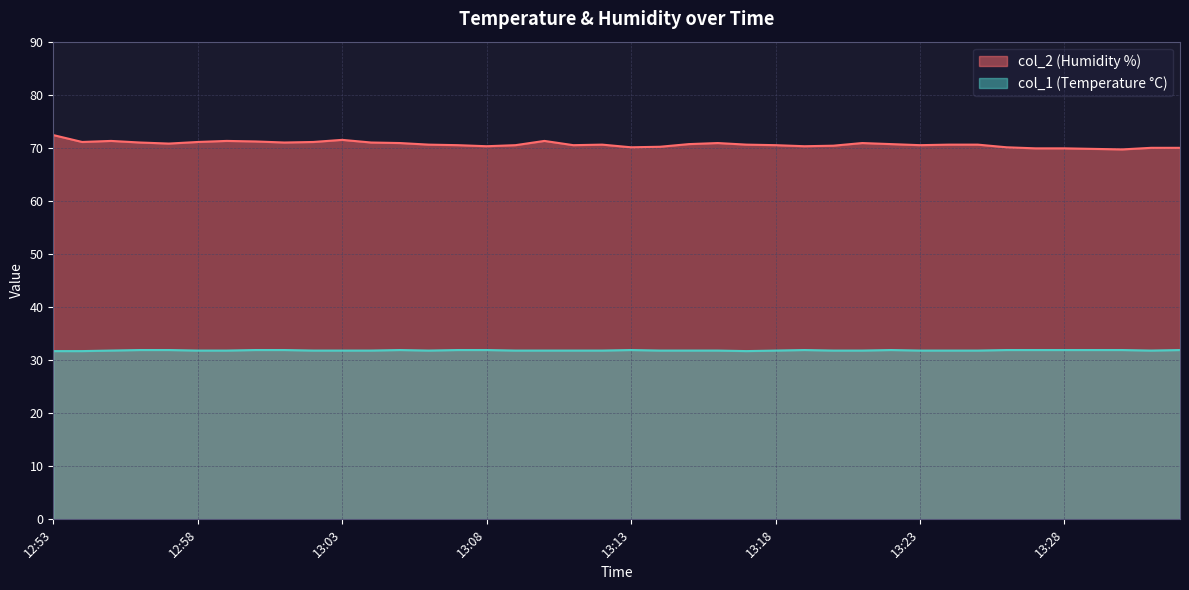

What are all the series names shown in the legend?

col_2 (Humidity %), col_1 (Temperature °C)